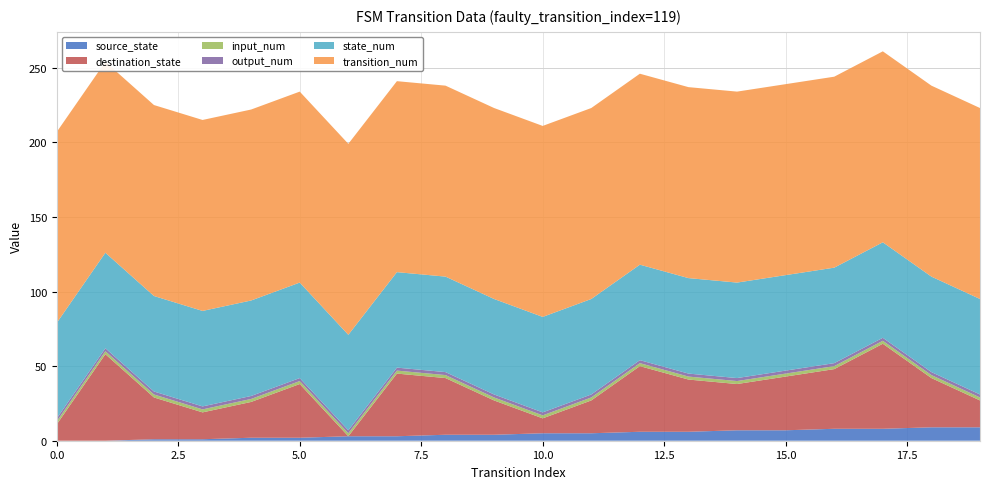

Reading left to right, list all the values displayed in this chart.

source_state: 0=0	1=0	2=1	3=1	4=2	5=2	6=3	7=3	8=4	9=4	10=5	11=5	12=6	13=6	14=7	15=7	16=8	17=8	18=9	19=9
destination_state: 0=11	1=58	2=28	3=18	4=24	5=36	6=0	7=42	8=38	9=23	10=10	11=22	12=44	13=35	14=31	15=36	16=40	17=57	18=33	19=18
input_num: 0=2	1=2	2=2	3=2	4=2	5=2	6=2	7=2	8=2	9=2	10=2	11=2	12=2	13=2	14=2	15=2	16=2	17=2	18=2	19=2
output_num: 0=2	1=2	2=2	3=2	4=2	5=2	6=2	7=2	8=2	9=2	10=2	11=2	12=2	13=2	14=2	15=2	16=2	17=2	18=2	19=2
state_num: 0=64	1=64	2=64	3=64	4=64	5=64	6=64	7=64	8=64	9=64	10=64	11=64	12=64	13=64	14=64	15=64	16=64	17=64	18=64	19=64
transition_num: 0=128	1=128	2=128	3=128	4=128	5=128	6=128	7=128	8=128	9=128	10=128	11=128	12=128	13=128	14=128	15=128	16=128	17=128	18=128	19=128